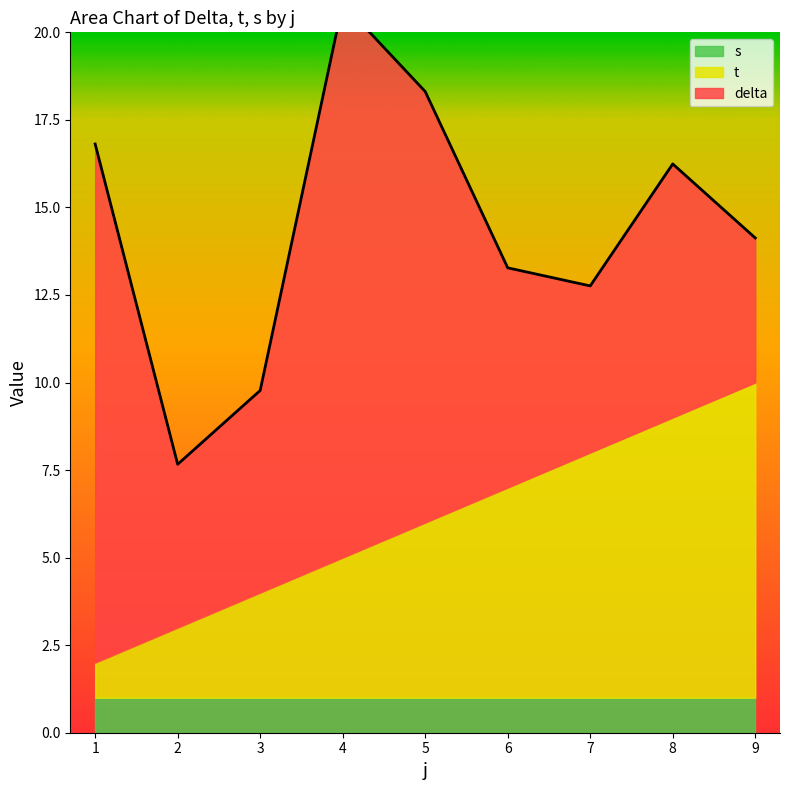

What is the difference between the maximum and minimum values in the t series?

8.0